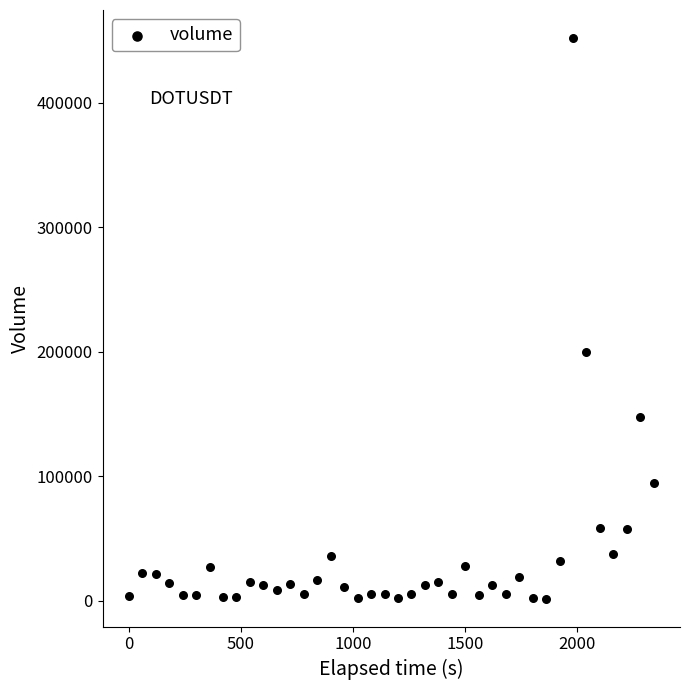

What Y value in the scatter plot is closest to 226791?

200012.3